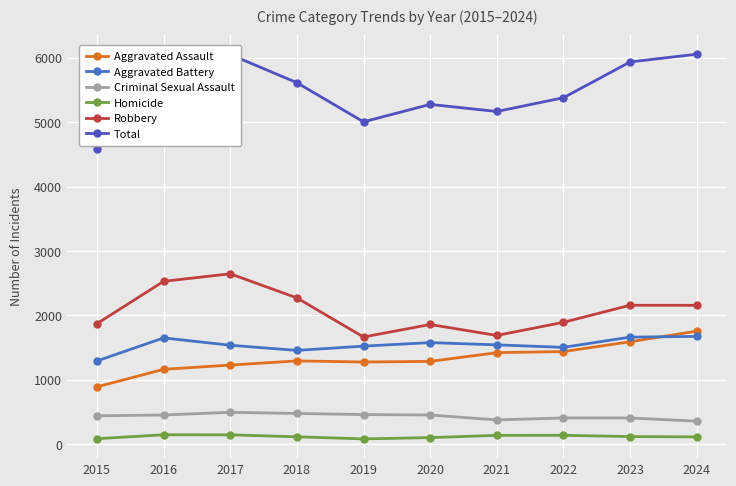

True or false: Criminal Sexual Assault and Robbery cross at least once.

False